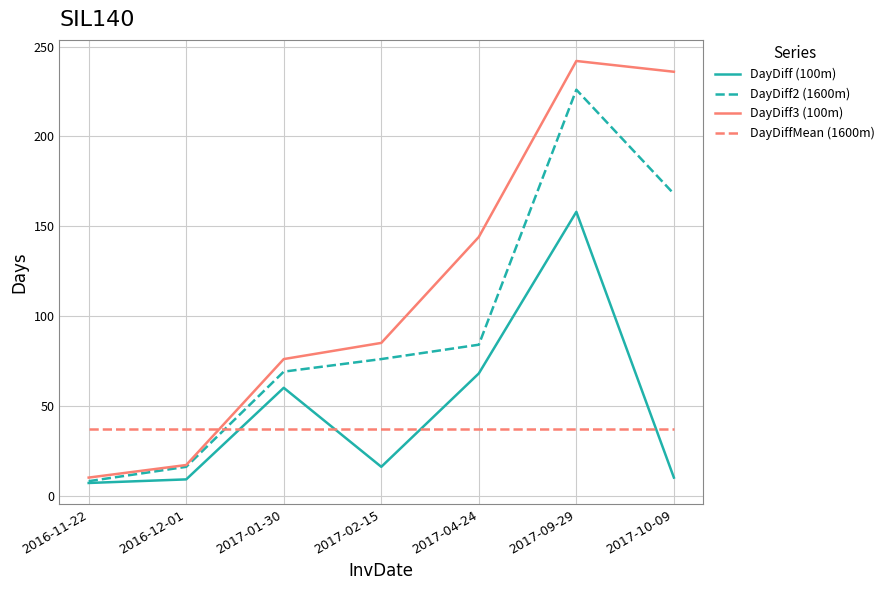

Where is DayDiff3 (100m) nearest to the value 126?

2017-04-24